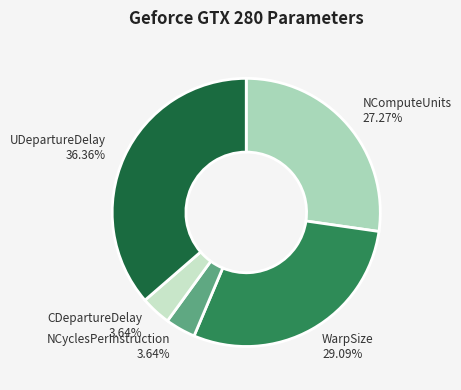

To the nearest percent, what percentage of the pie is UDepartureDelay?

36%